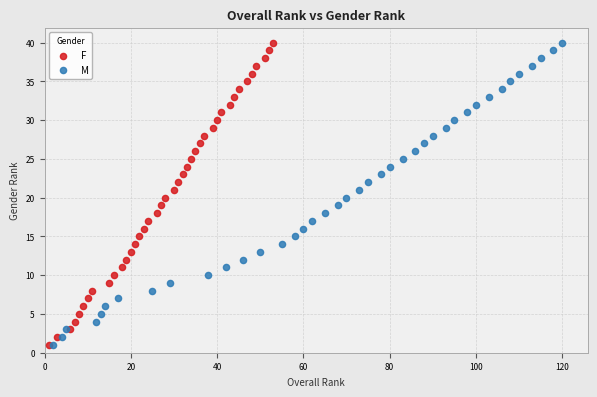

What are all the series names shown in the legend?

F, M